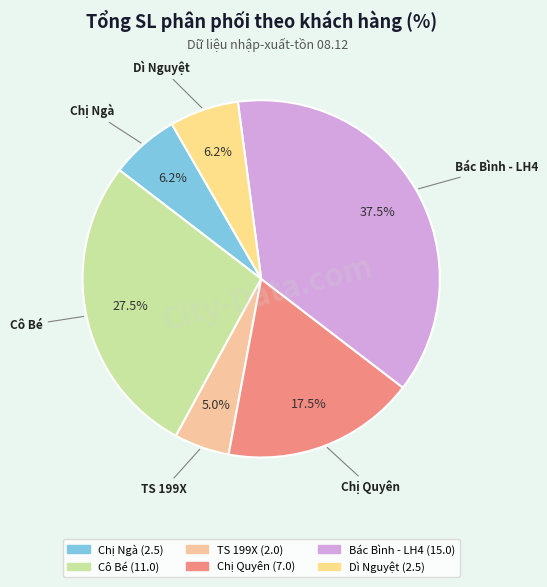

Which slice is the smallest?

TS 199X